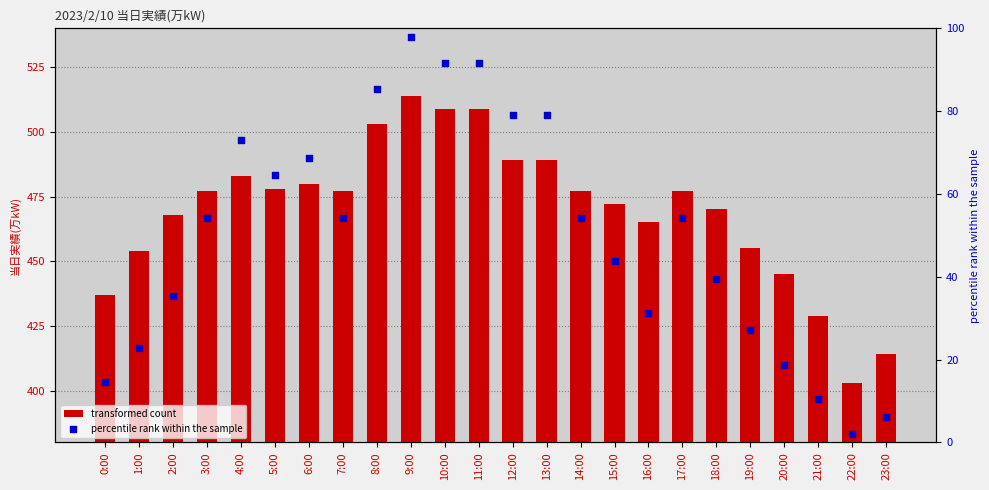

At how many categories does at least one series exceed 172?

24